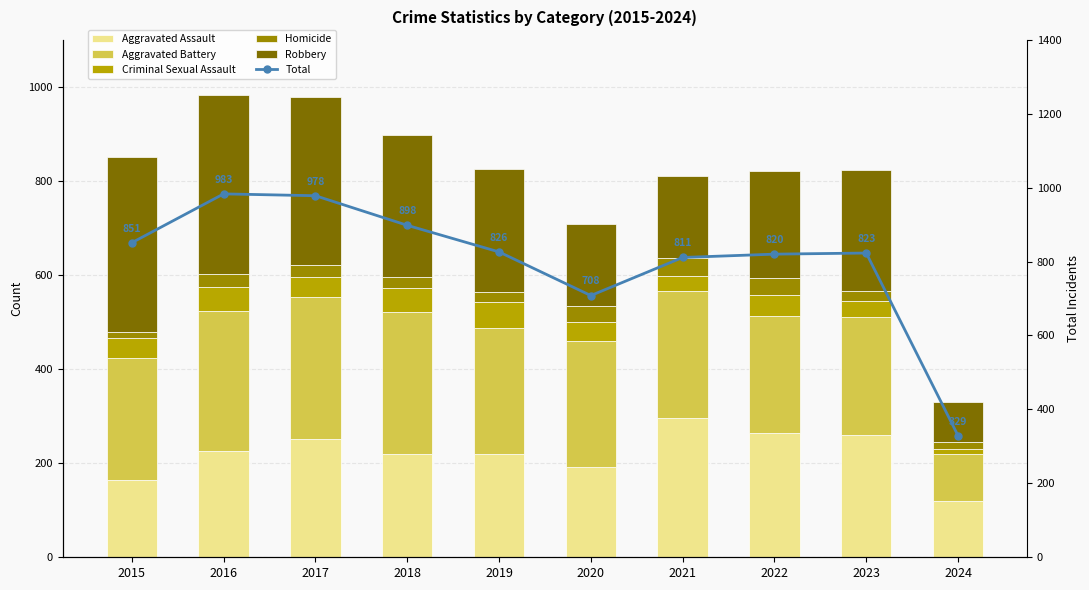

Rank the series at 2017 from lowest to highest value.

Homicide, Criminal Sexual Assault, Aggravated Assault, Aggravated Battery, Robbery, Total